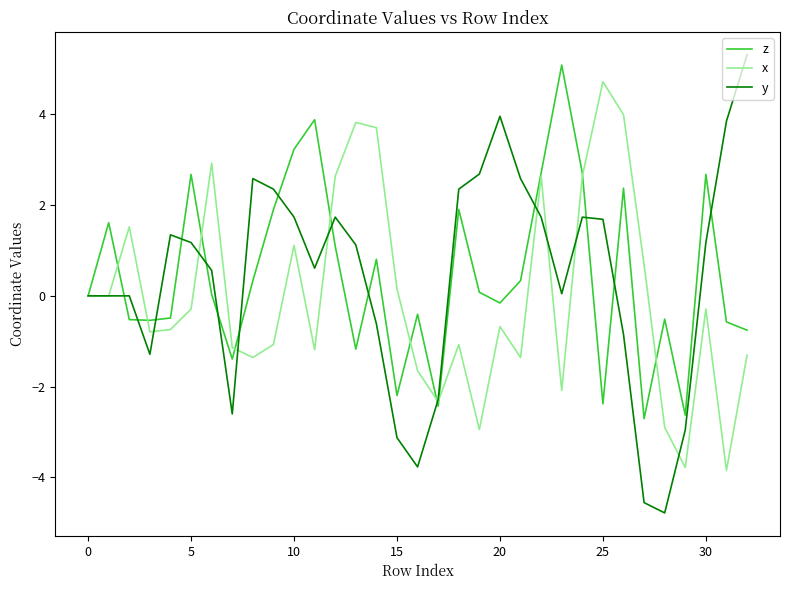

What is the greatest value displayed?

5.3